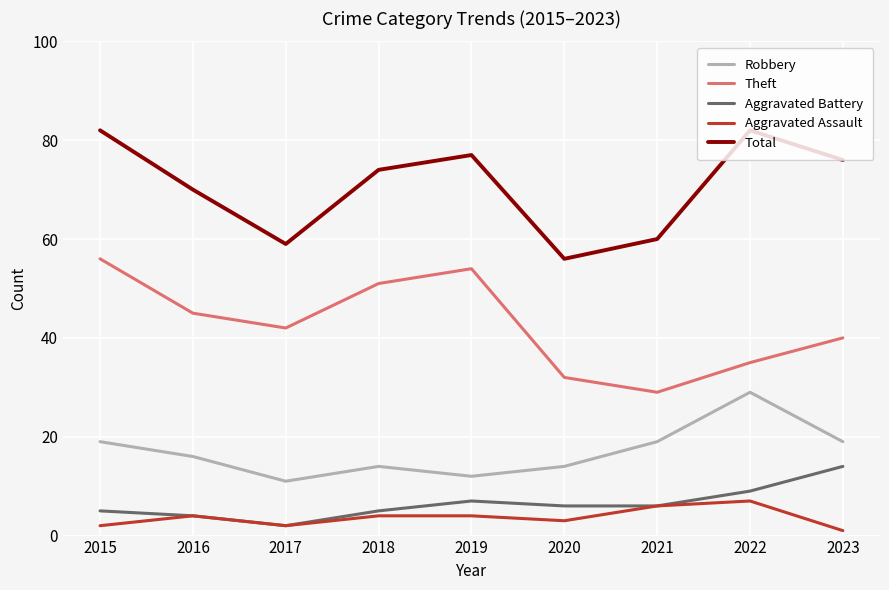

Does the chart have visible grid lines?

Yes